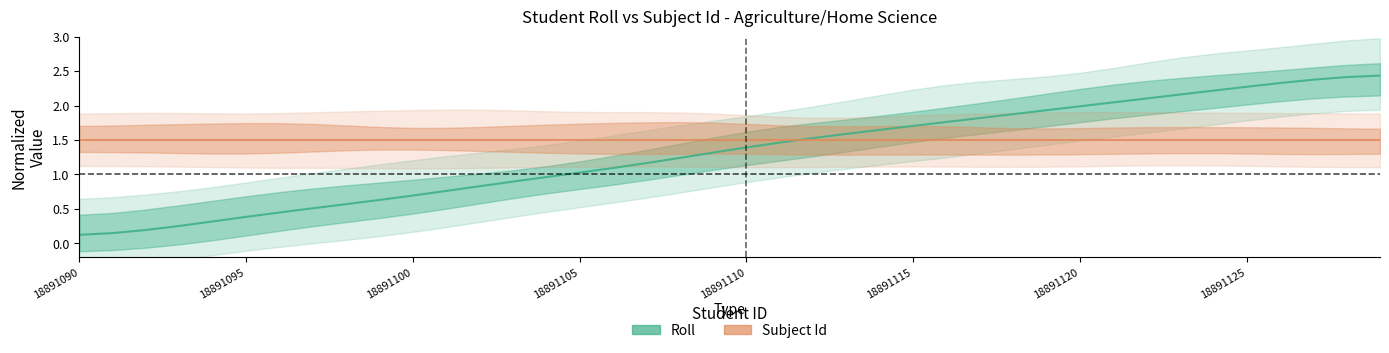

Reading right to left, transcribe all the data shown in this chart.

Roll: 2.4	2.4	2.4	2.3	2.3	2.2	2.2	2.1	2.0	2.0	1.9	1.9	1.8	1.8	1.7	1.6	1.6	1.5	1.5	1.4	1.3	1.2	1.2	1.1	1.0	1.0	0.9	0.8	0.8	0.7	0.6	0.6	0.5	0.4	0.4	0.3	0.3	0.2	0.2	0.1
Subject Id: 1.5	1.5	1.5	1.5	1.5	1.5	1.5	1.5	1.5	1.5	1.5	1.5	1.5	1.5	1.5	1.5	1.5	1.5	1.5	1.5	1.5	1.5	1.5	1.5	1.5	1.5	1.5	1.5	1.5	1.5	1.5	1.5	1.5	1.5	1.5	1.5	1.5	1.5	1.5	1.5